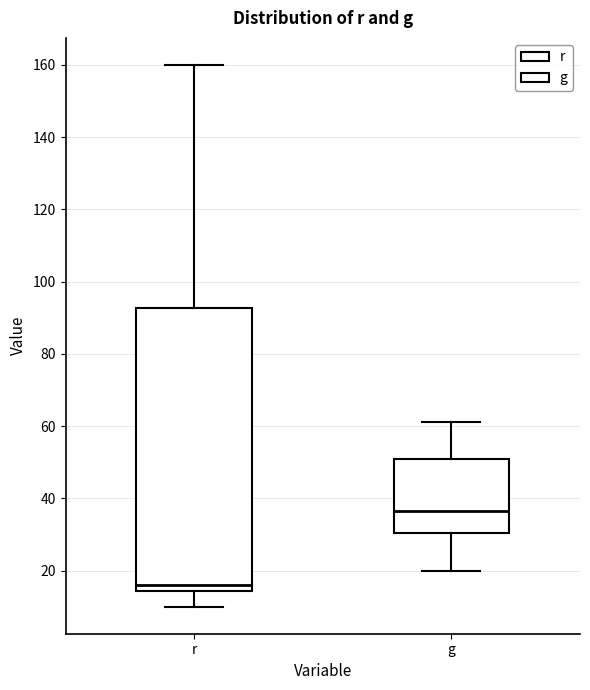

Which box is the tallest, from its lower edge to its upper edge?

r